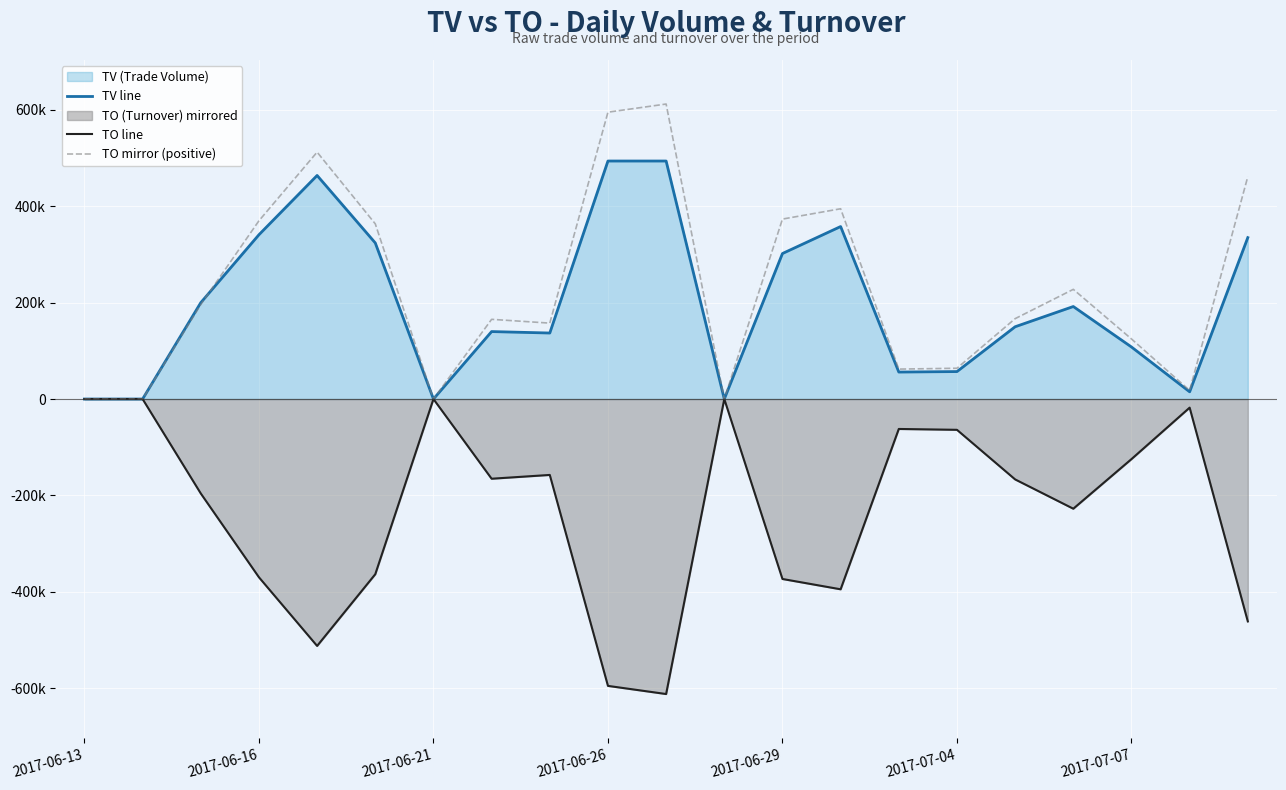

What is the difference between the maximum and minimum values in the TV line series?

494000